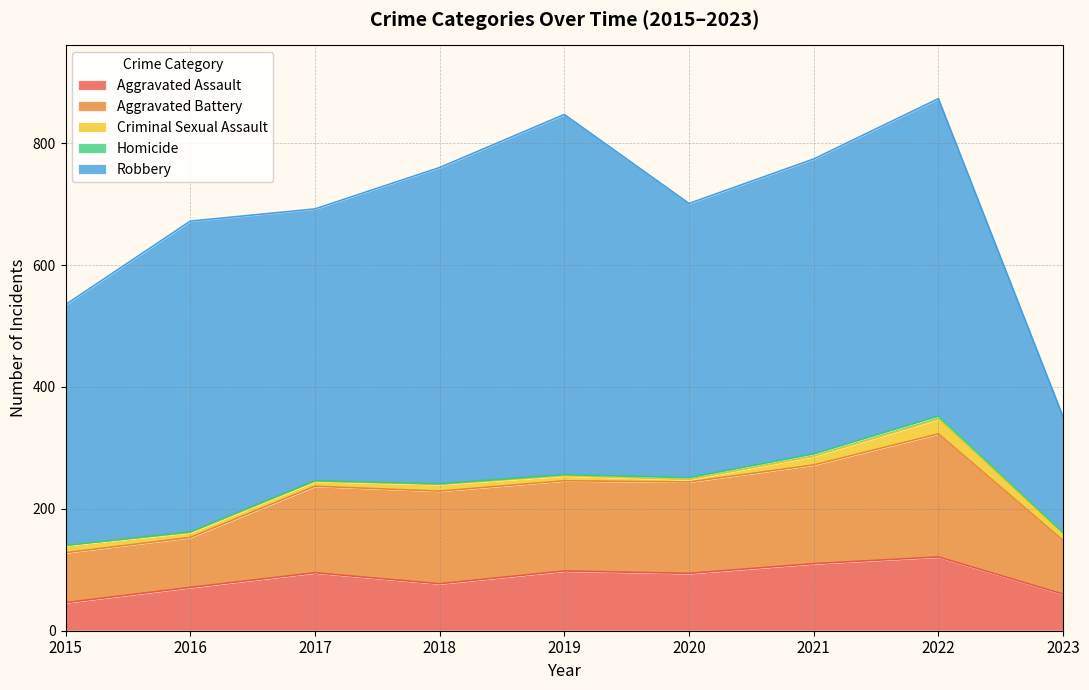

True or false: Robbery has more than 0 points higher than both neighbors.

True